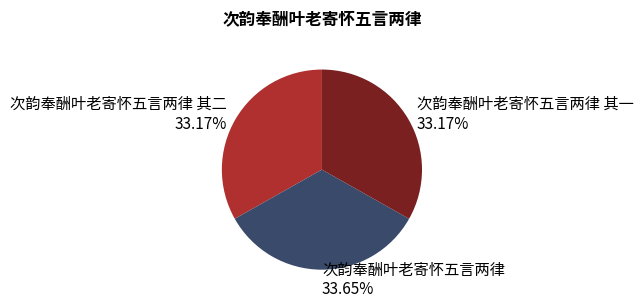

What is the ratio of the value at 次韵奉酬叶老寄怀五言两律 to the value at 次韵奉酬叶老寄怀五言两律 其二?

1.0